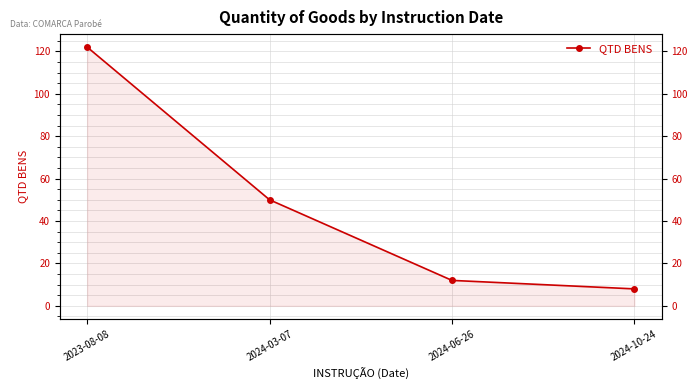

How many series are shown in this chart?

1